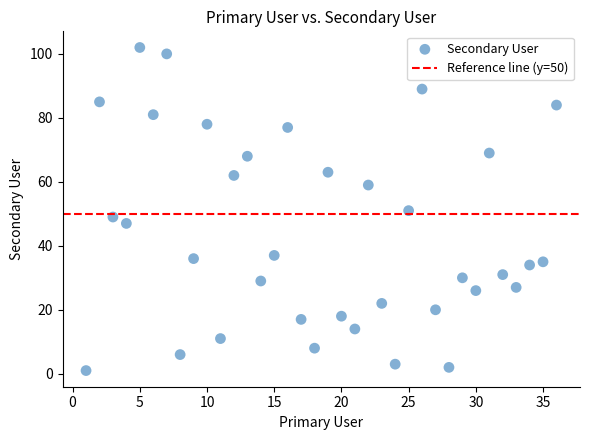

What is the range of X values (max minus min)?

35